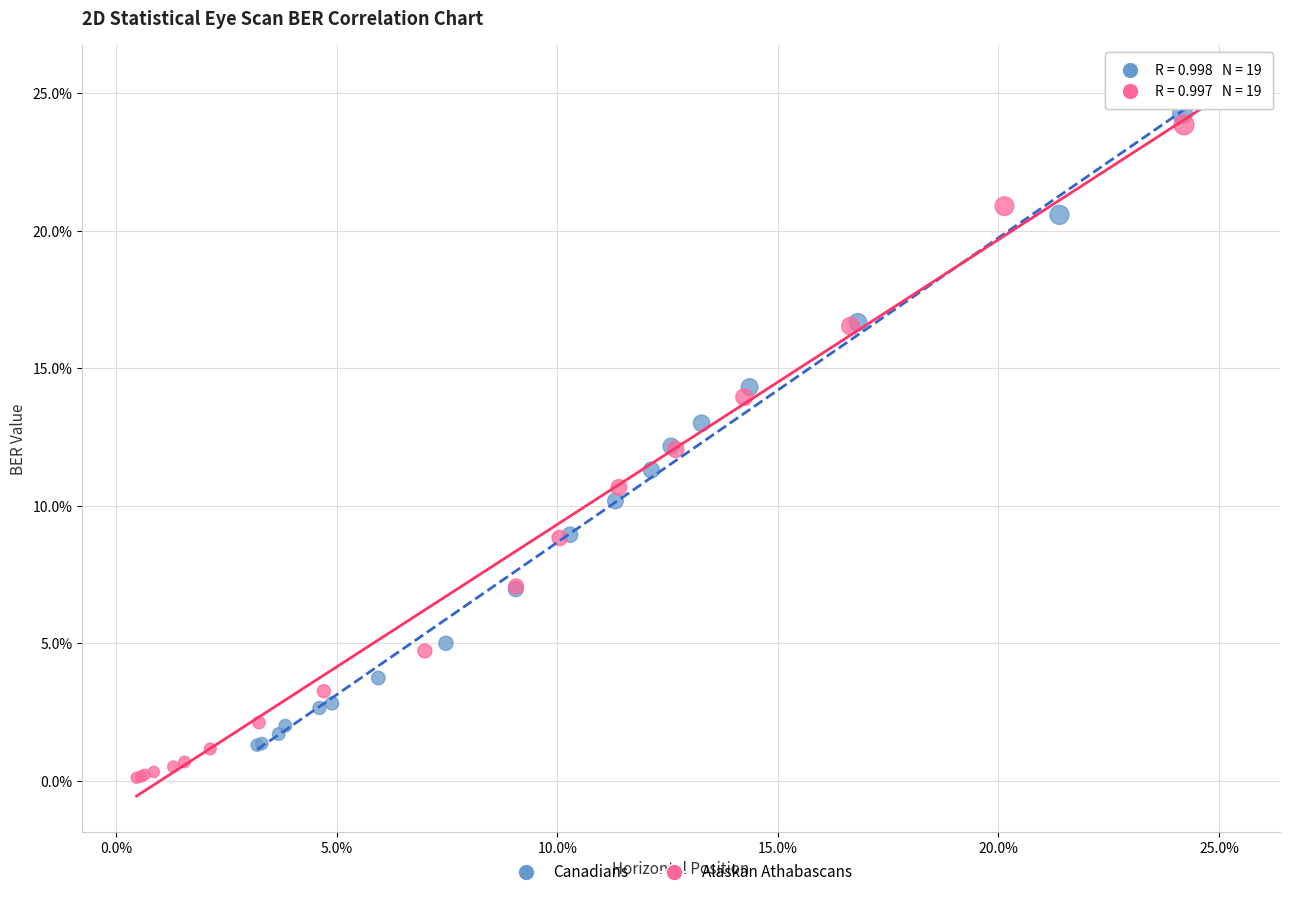

Which series has the largest Y range (max minus min)?

Alaskan Athabascans